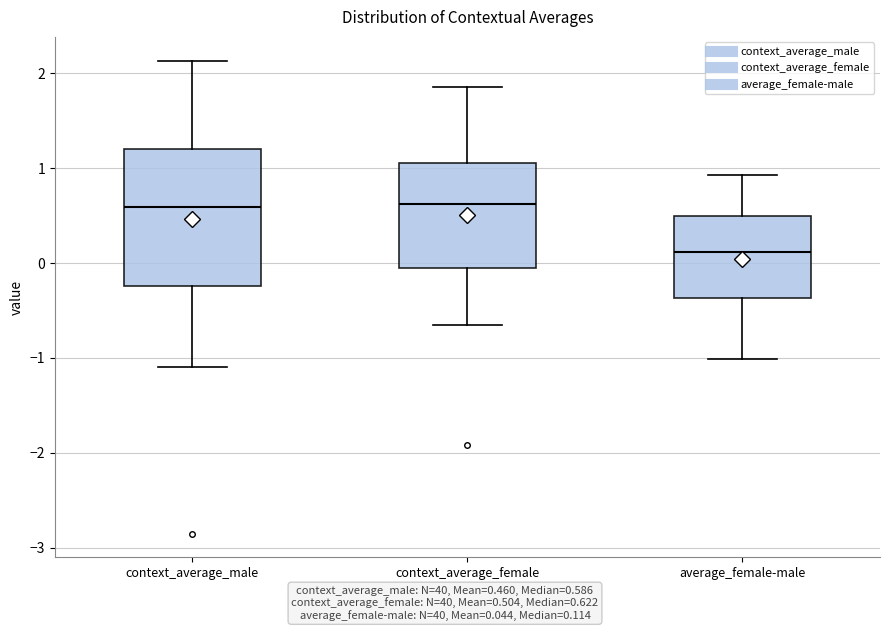

Reading left to right, read every box against the y-axis: the position of its median line, the range the box covers, and the ends of its whiskers. The values are not printed on the chart, so give them approximately, as read against the axis.

context_average_male: median 0.6, box -0.2 to 1.2, whiskers -1.1 to 2.1
context_average_female: median 0.6, box 0.0 to 1.1, whiskers -0.7 to 1.9
average_female-male: median 0.1, box -0.4 to 0.5, whiskers -1.0 to 0.9